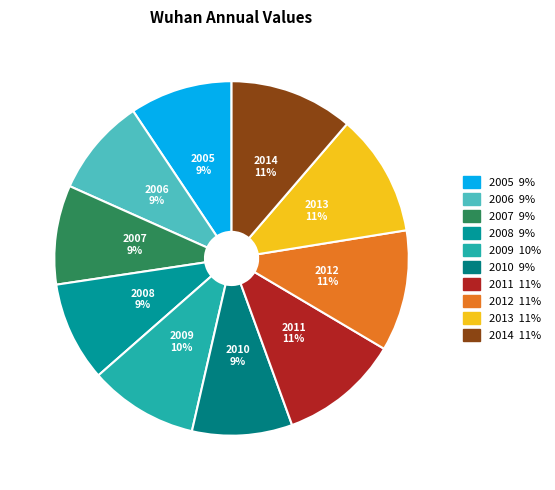

To the nearest percent, what is the difference between the largest and smallest slice percentages?

2%